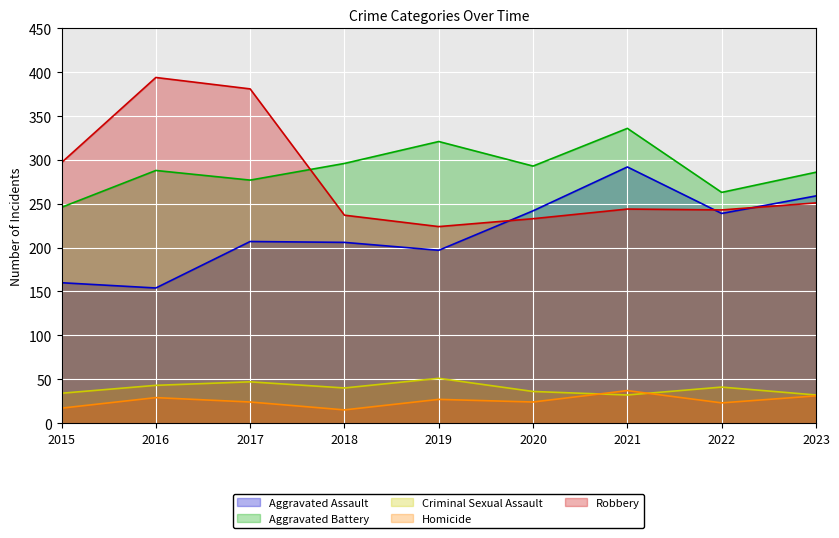

How many distinct data groups are displayed?

5